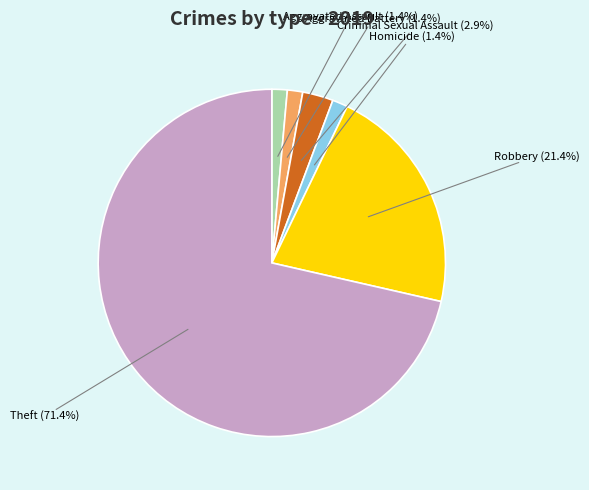

Does any single category account for the majority?

Yes